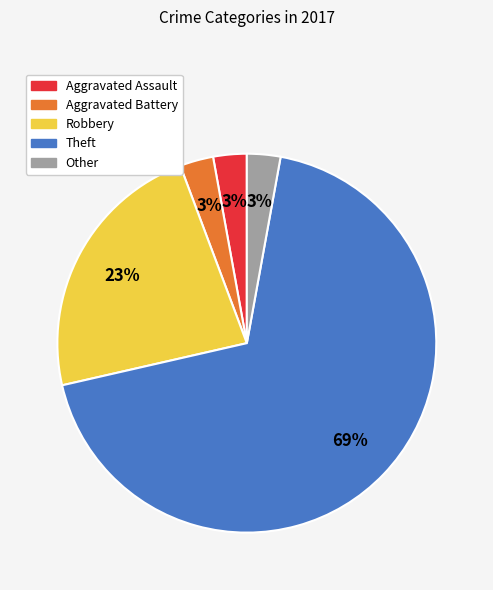

To the nearest percent, what is the combined percentage of Robbery and Other?

26%